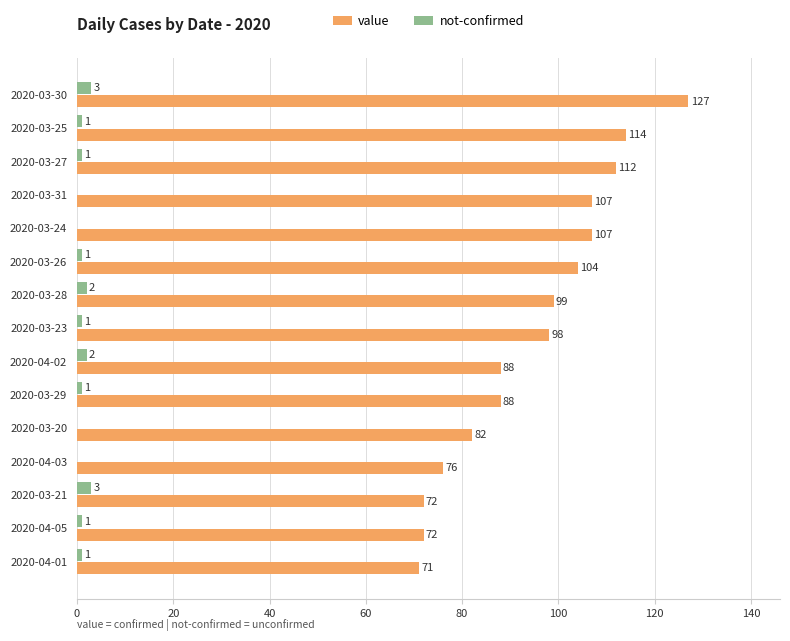

What are all the series names shown in the legend?

value, not-confirmed